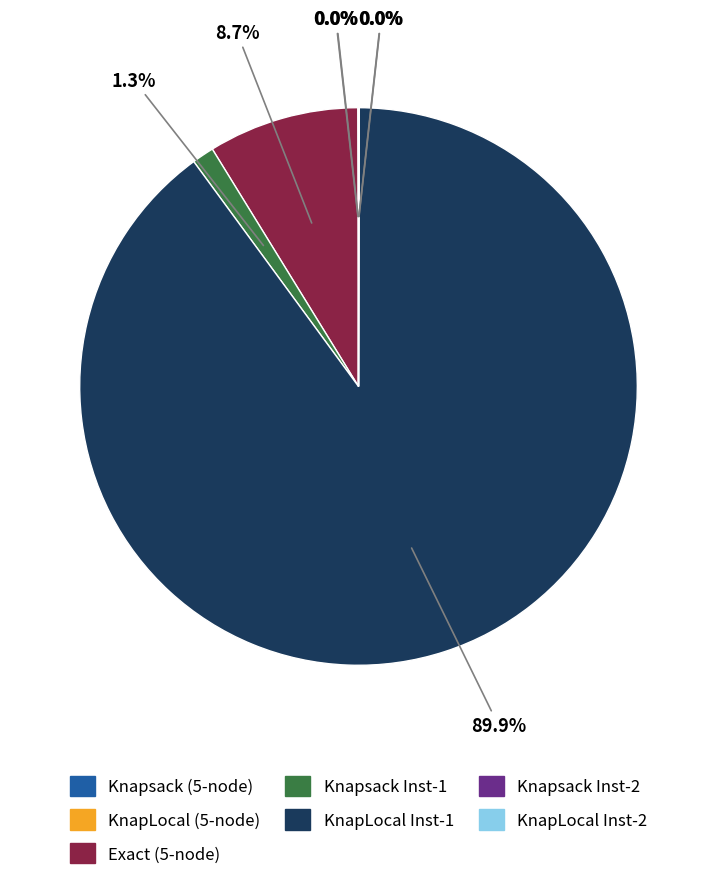

Does KnapLocal Inst-1 represent more than half of the total?

Yes